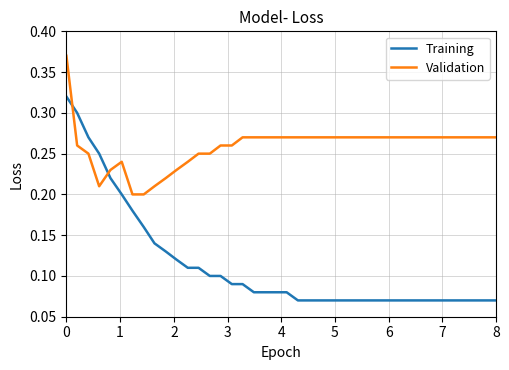

Which series has the largest range (max minus min)?

Training